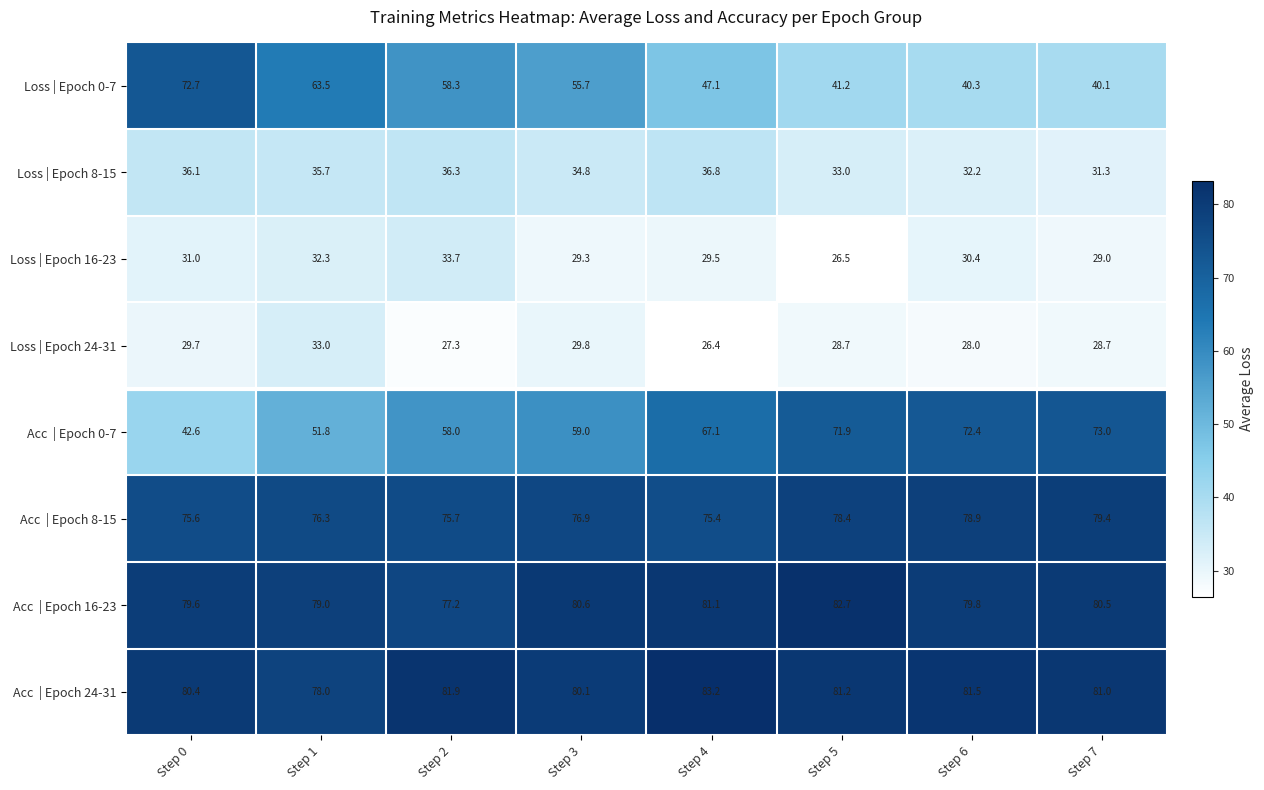

At which label does Loss | Epoch 8-15 reach its peak?

Step 4